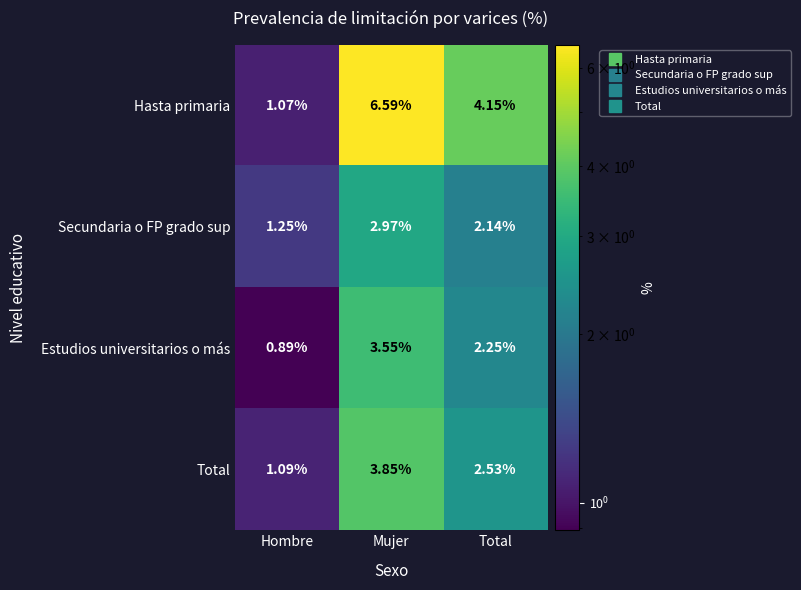

List the labels in order of Secundaria o FP grado sup value, largest first.

Mujer, Total, Hombre